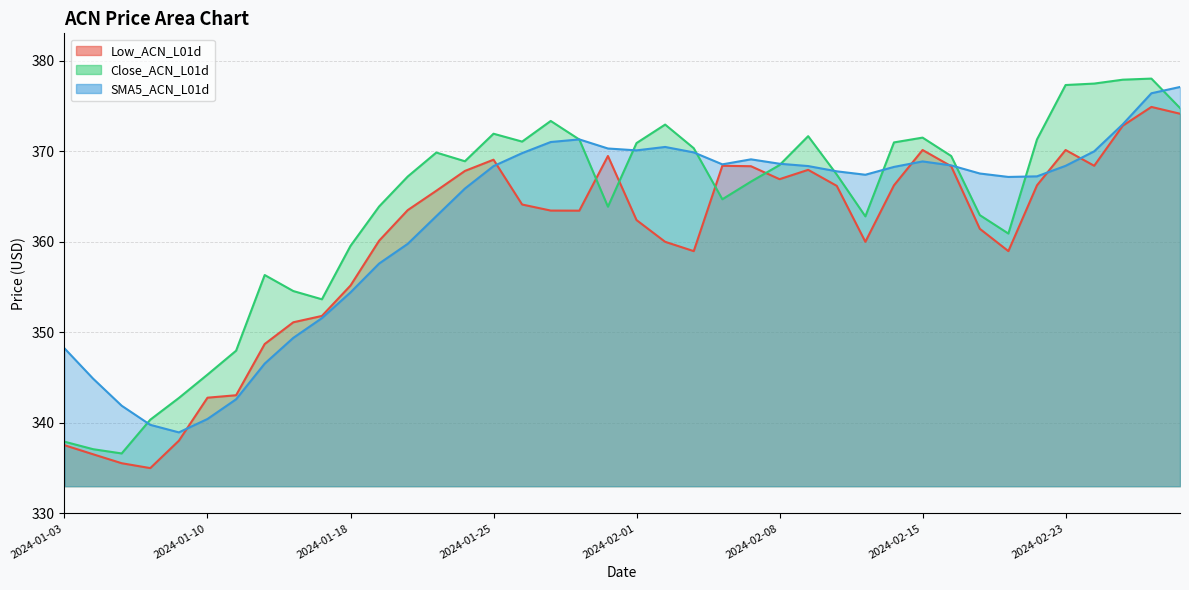

What is the maximum value shown in the chart?

378.0